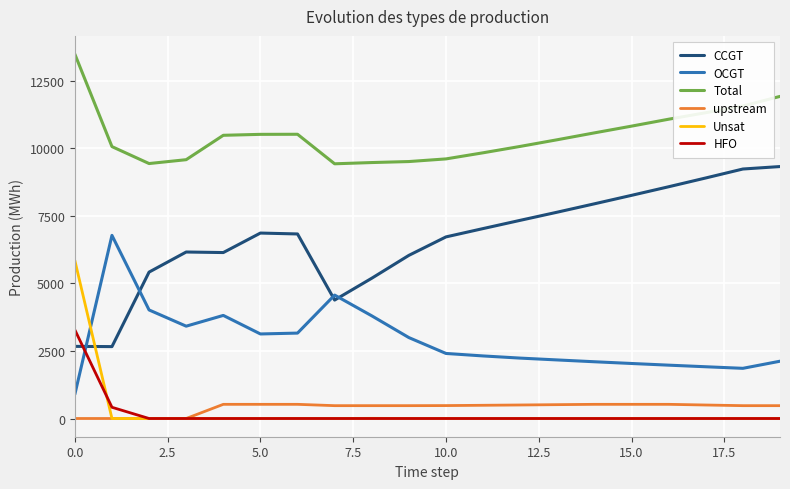

True or false: Total and Unsat intersect in this chart.

False